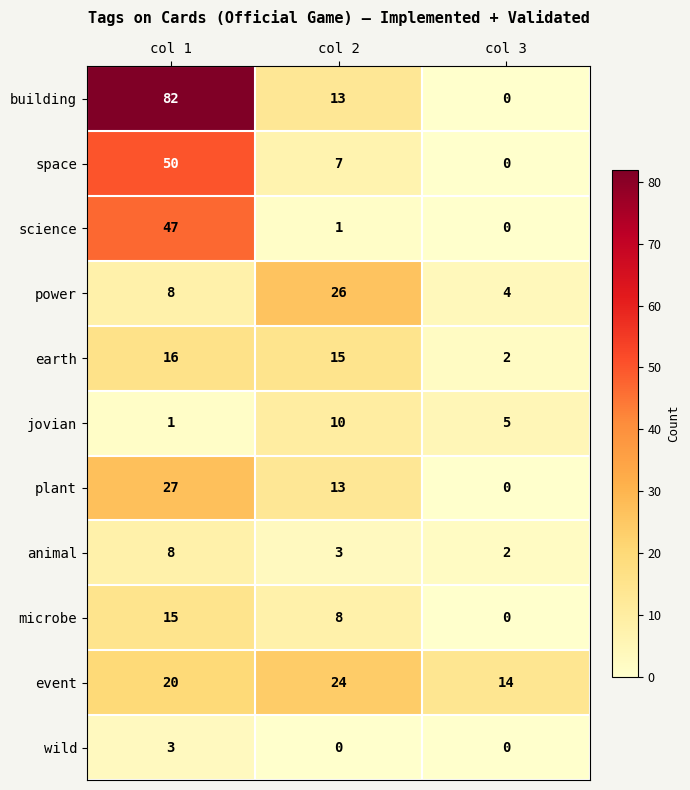

Count the event values in the range 14 to 24.

3